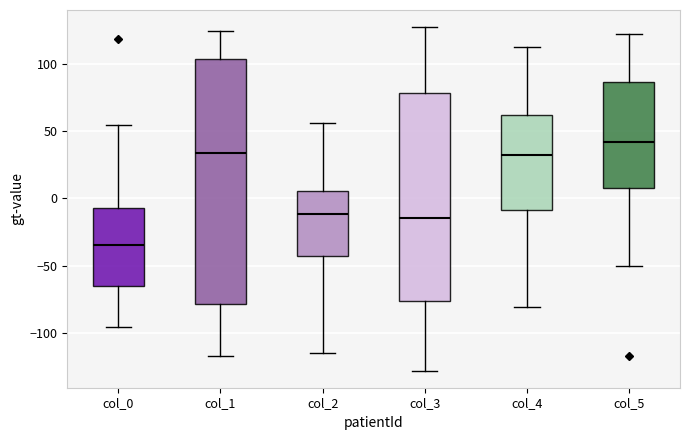

Where does the lower whisker of the box for col_1 end on the y-axis? The values are not printed on the chart, so give them approximately, as read against the axis.

-115